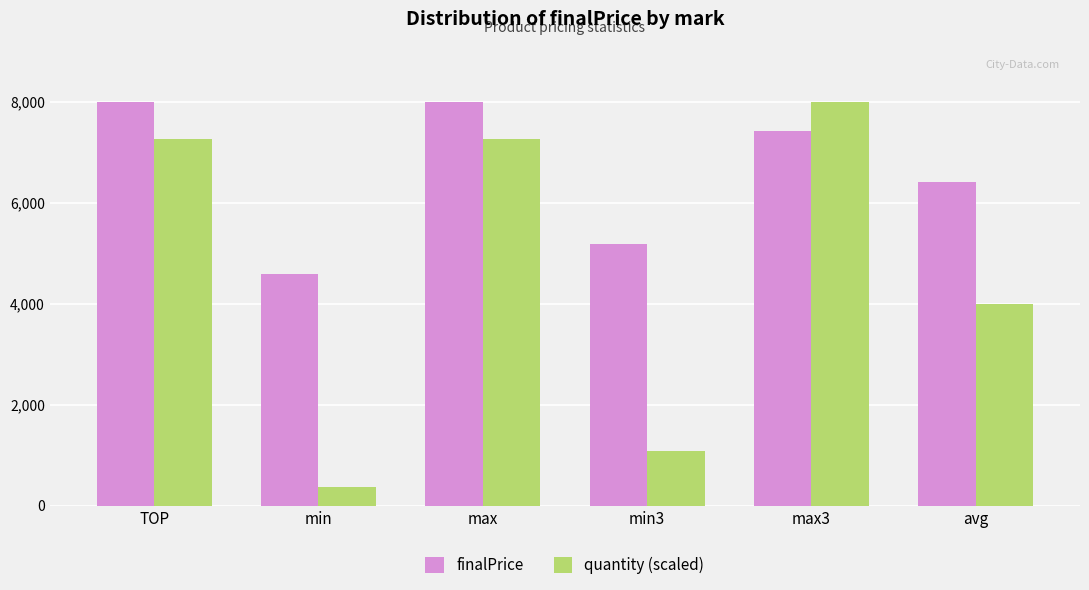

At TOP, list the series in order from largest to smallest.

finalPrice, quantity (scaled)